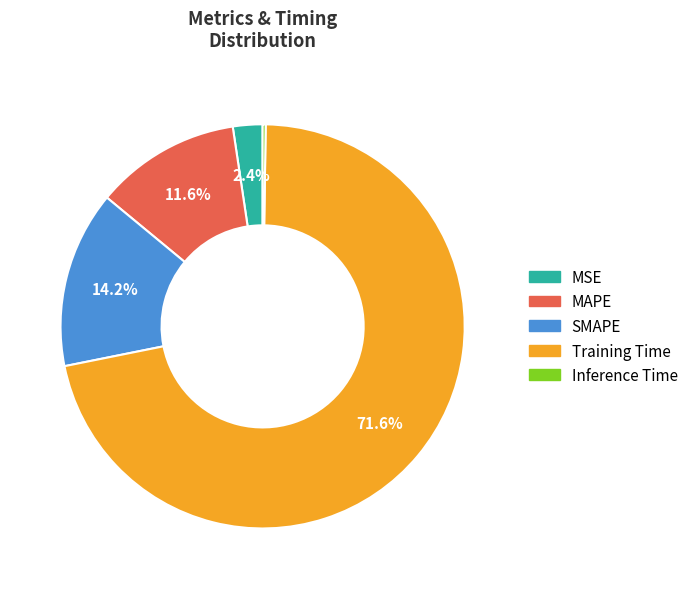

Which category has the biggest portion of the pie?

Training Time